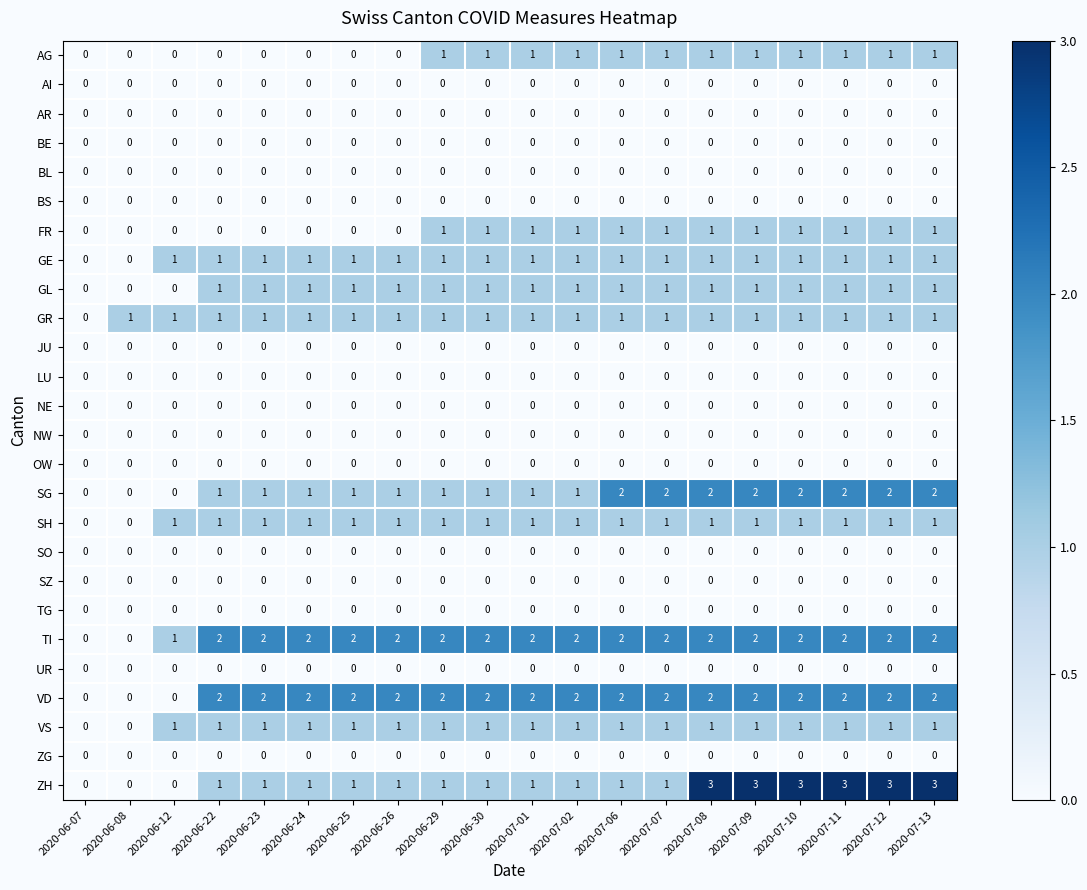

Which series has the widest spread of values?

ZH